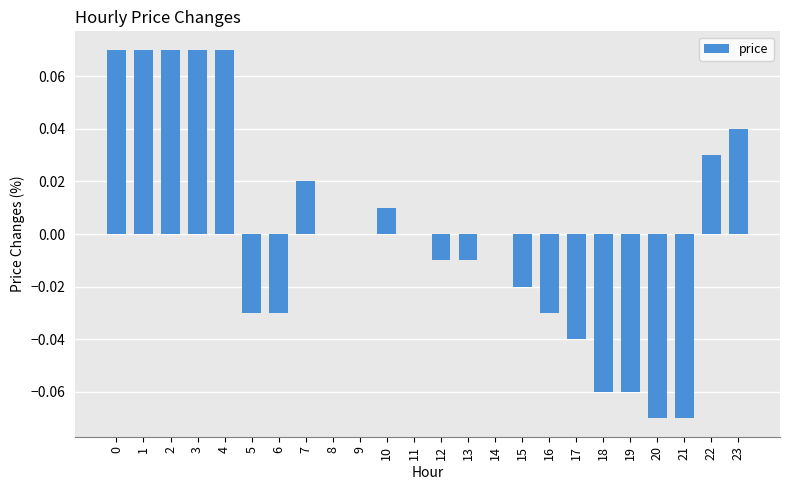

Between 13 and 10, which is larger?

10